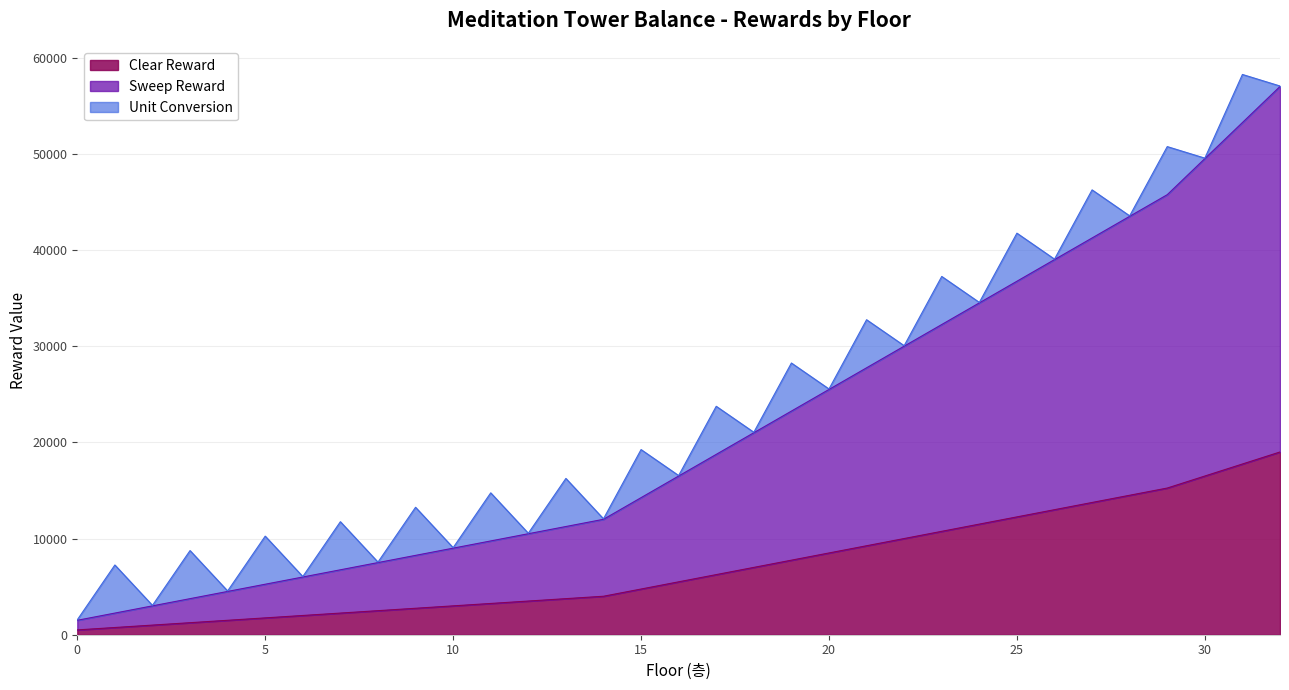

At which label is Sweep Reward closest to 29250?

22